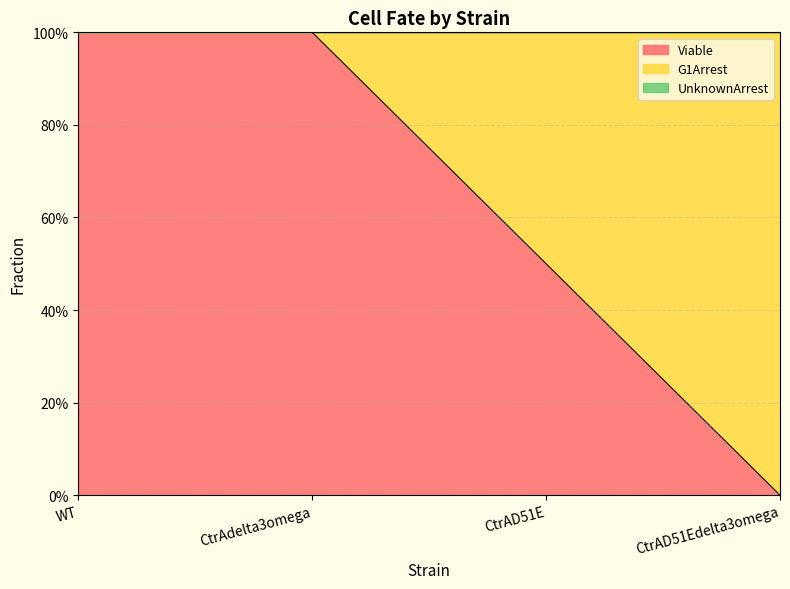

Rank the categories by G1Arrest value from highest to lowest.

CtrAD51Edelta3omega, CtrAD51E, WT, CtrAdelta3omega